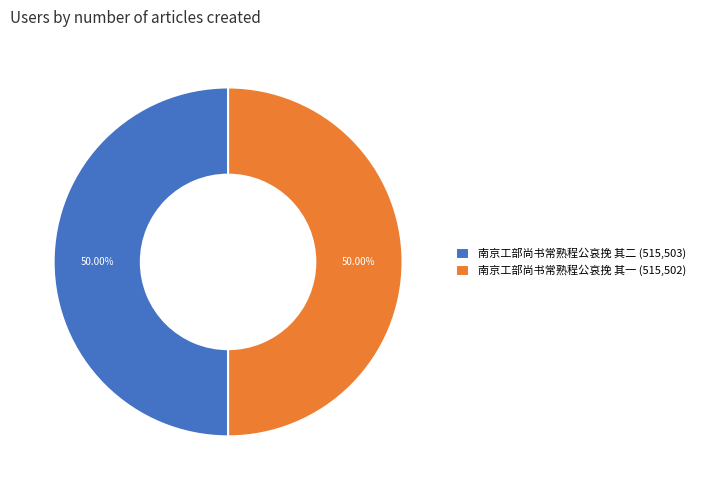

To the nearest percent, what portion does 南京工部尚书常熟程公哀挽 其一 represent?

50%